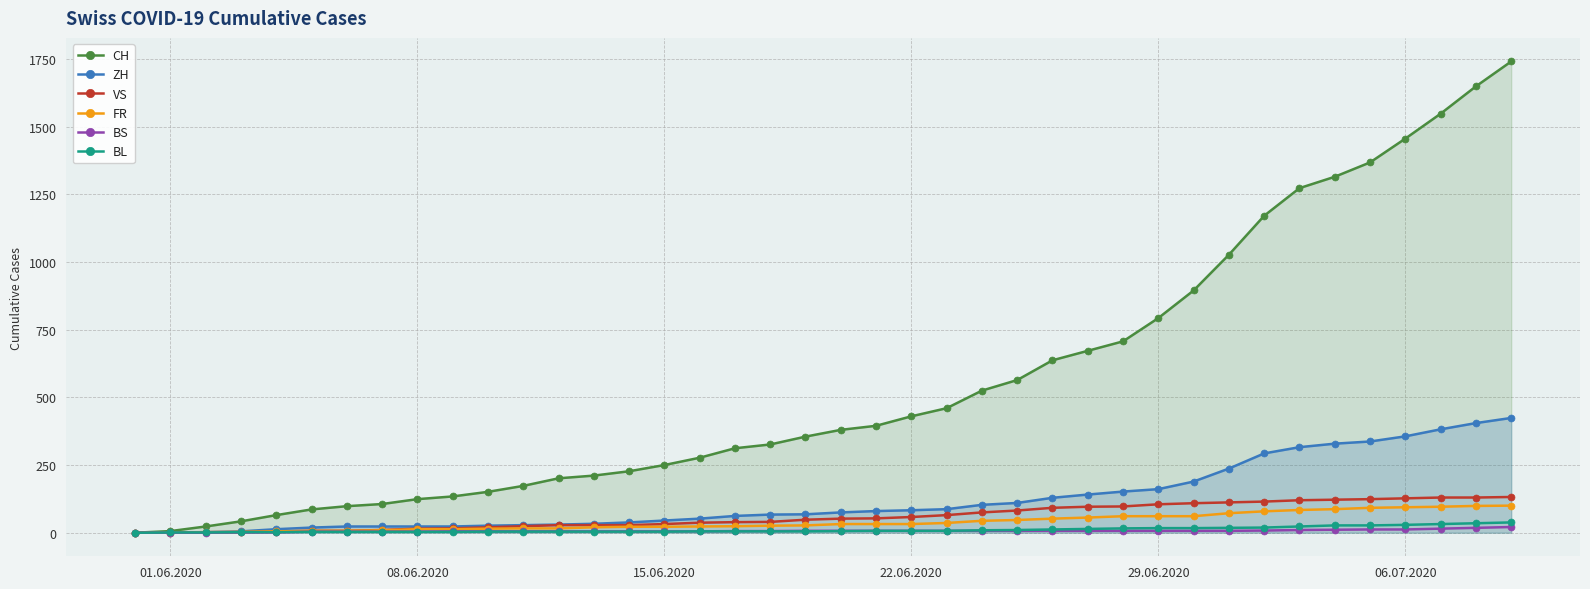

What is the difference between the maximum and minimum values in the VS series?

132